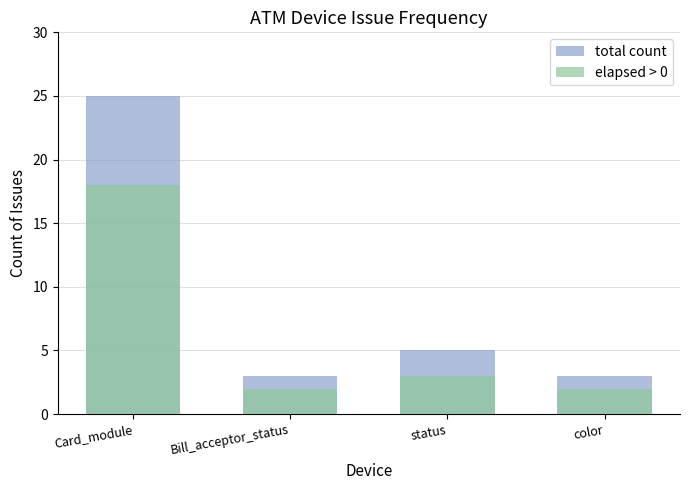

What is the difference between the total count values at Card_module and color?

22